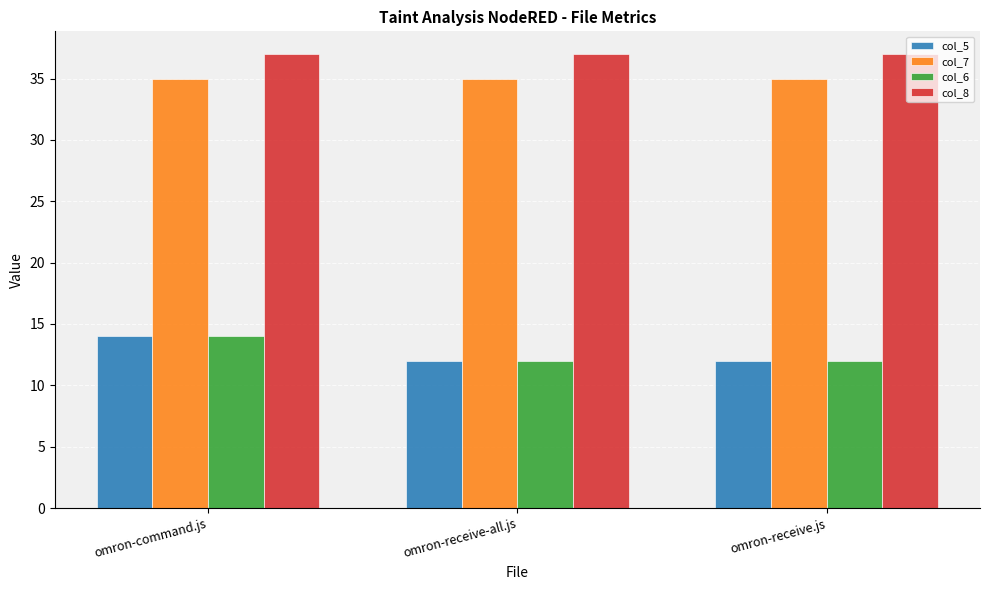

The col_6 series shows 17 at omron-receive.js. True or false?

False